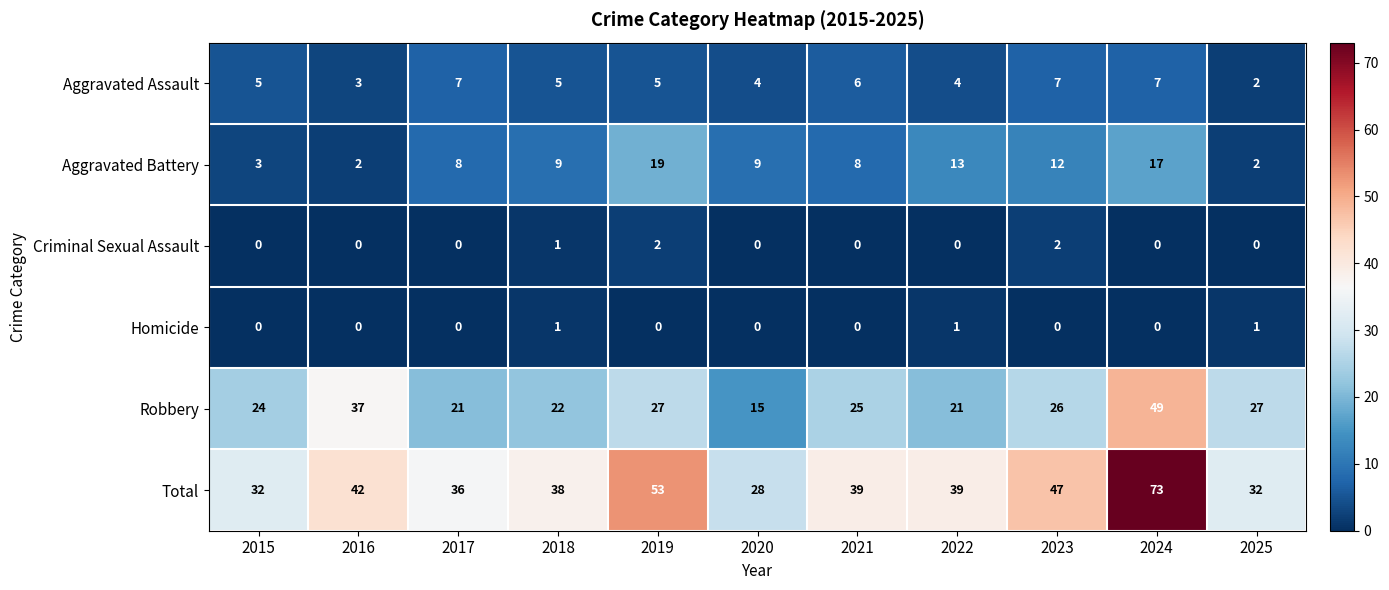

What is the difference between the second highest and minimum values in the Aggravated Assault series?

5